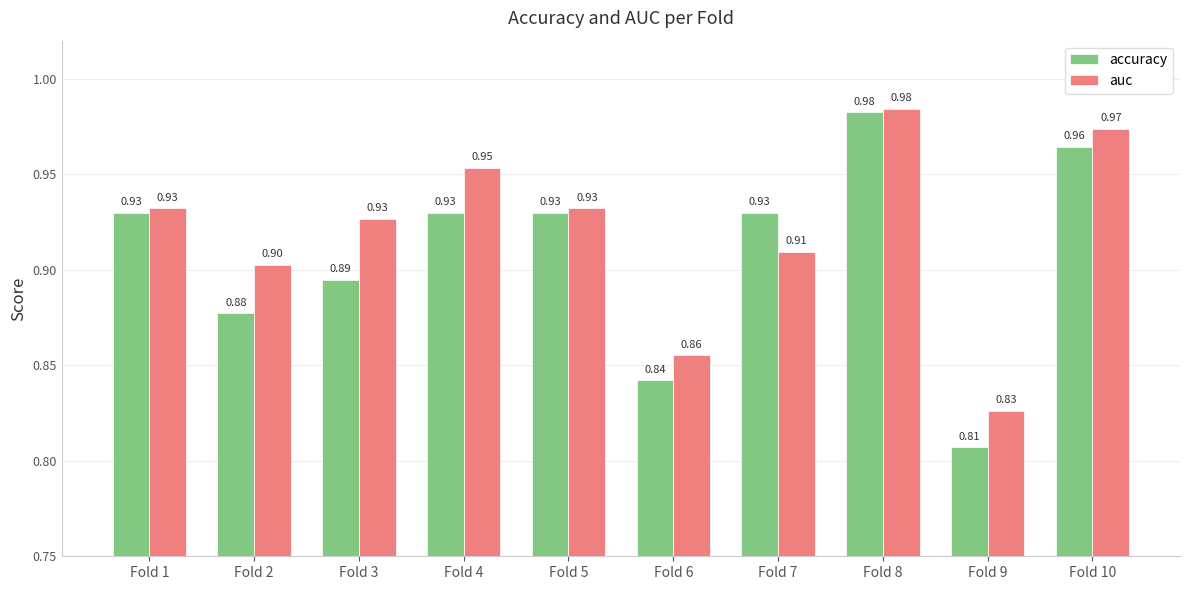

Rank the series by their average value, from lowest to highest.

accuracy, auc